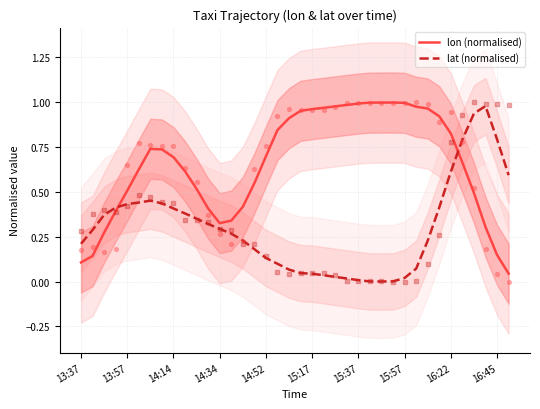

Which series reaches the minimum Y coordinate?

lat (normalised)